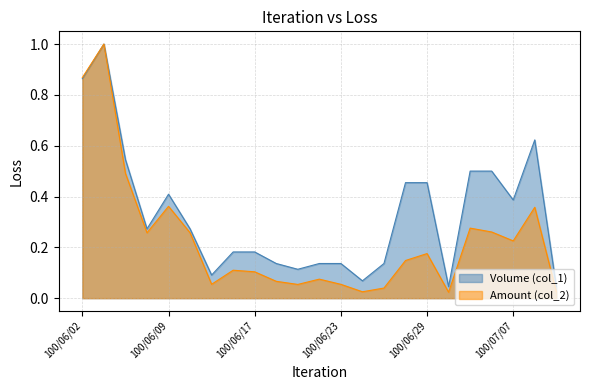

Reading left to right, list all the values displayed in this chart.

Volume (col_1): 0.9	1.0	0.5	0.3	0.4	0.3	0.1	0.2	0.2	0.1	0.1	0.1	0.1	0.1	0.1	0.5	0.5	0.0	0.5	0.5	0.4	0.6	0.0
Amount (col_2): 0.9	1.0	0.5	0.3	0.4	0.3	0.1	0.1	0.1	0.1	0.1	0.1	0.1	0.0	0.0	0.1	0.2	0.0	0.3	0.3	0.2	0.4	0.0